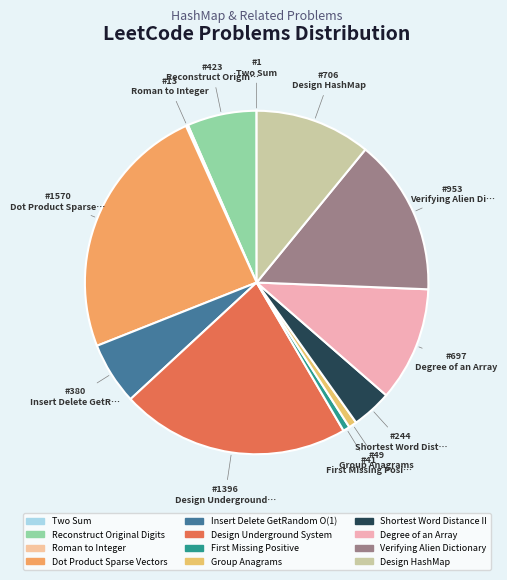

What percentage is the Reconstruct Original Digits slice, to the nearest percent?

7%